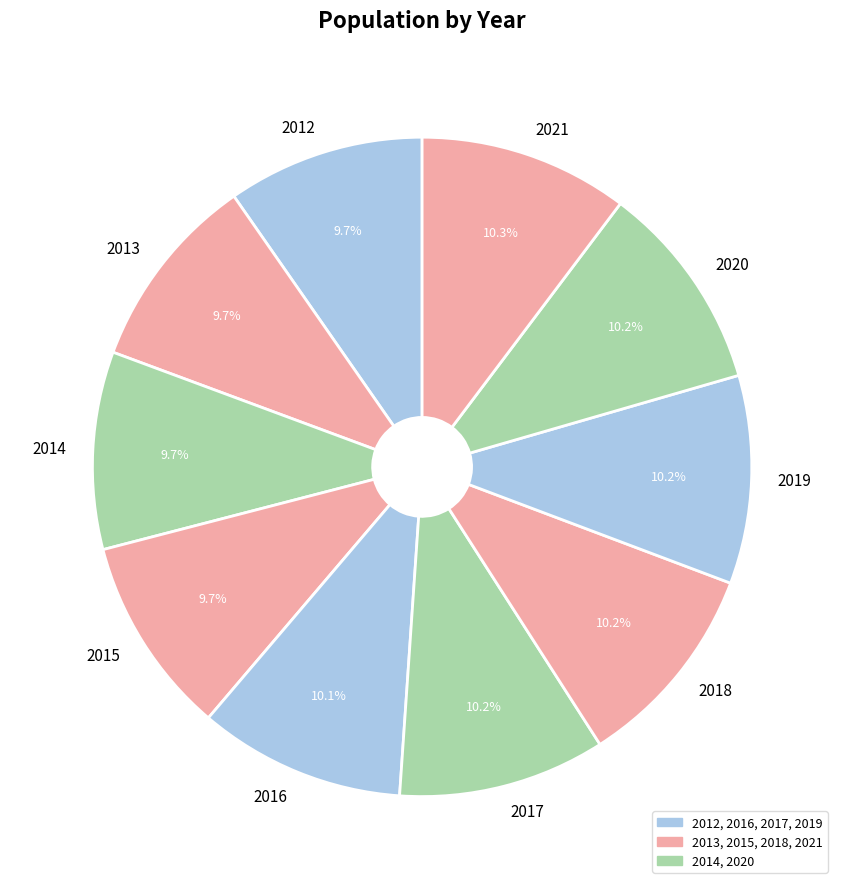

Is it true that 2019 is 17% of the pie?

False